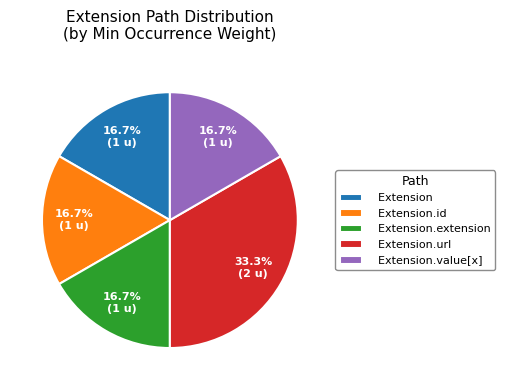

What percentage is the Extension.url slice, to the nearest percent?

33%